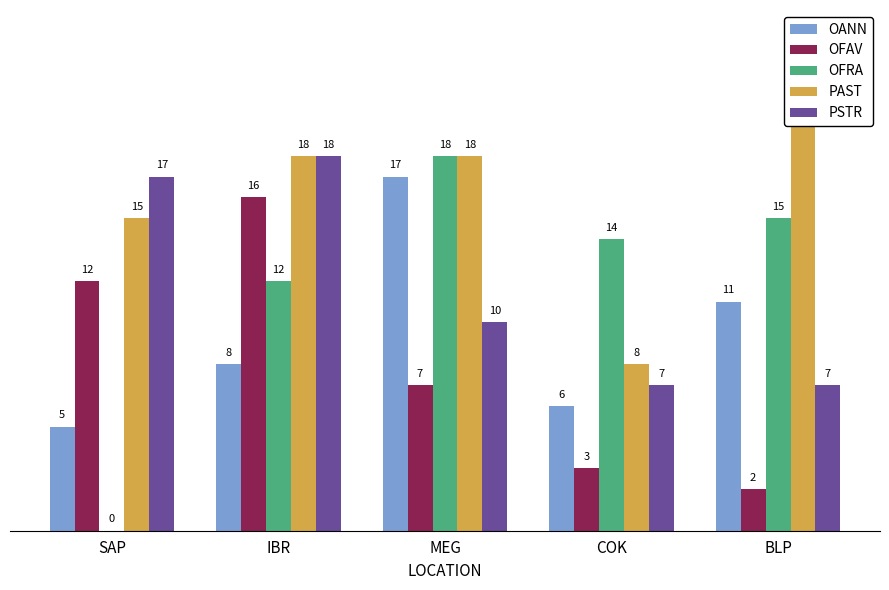

Does the chart contain stacked bars?

No